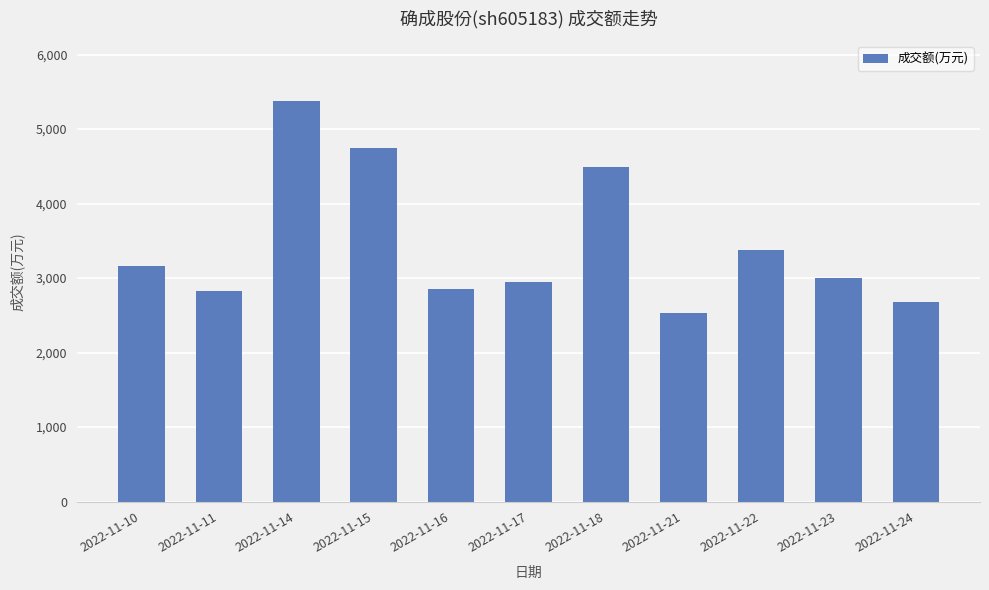

Approximately how many times larger is the value at 2022-11-11 compared to 2022-11-18?

0.6